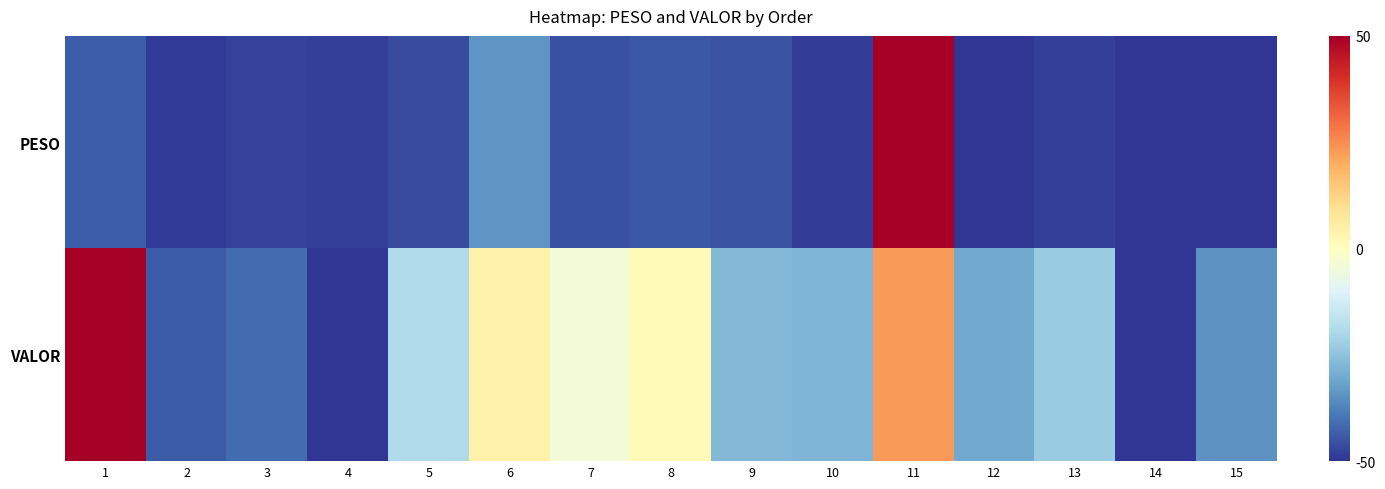

What is the smallest value displayed?

-50.0